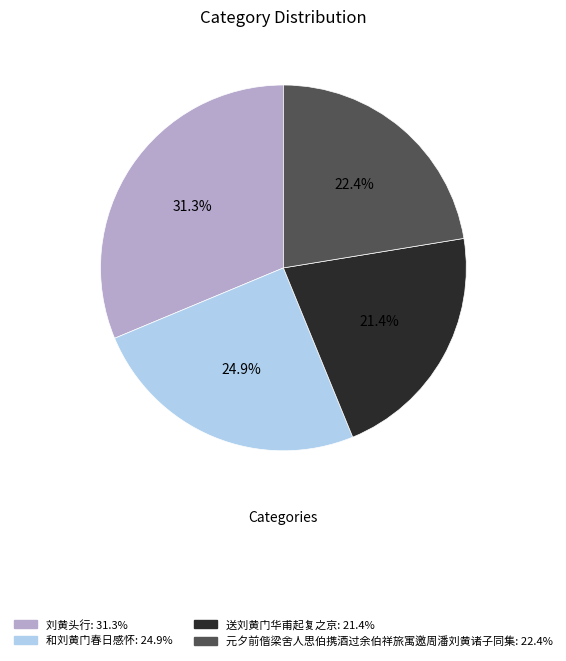

Combined, do 刘黄头行 and 送刘黄门华甫起复之京 account for over 50%?

Yes